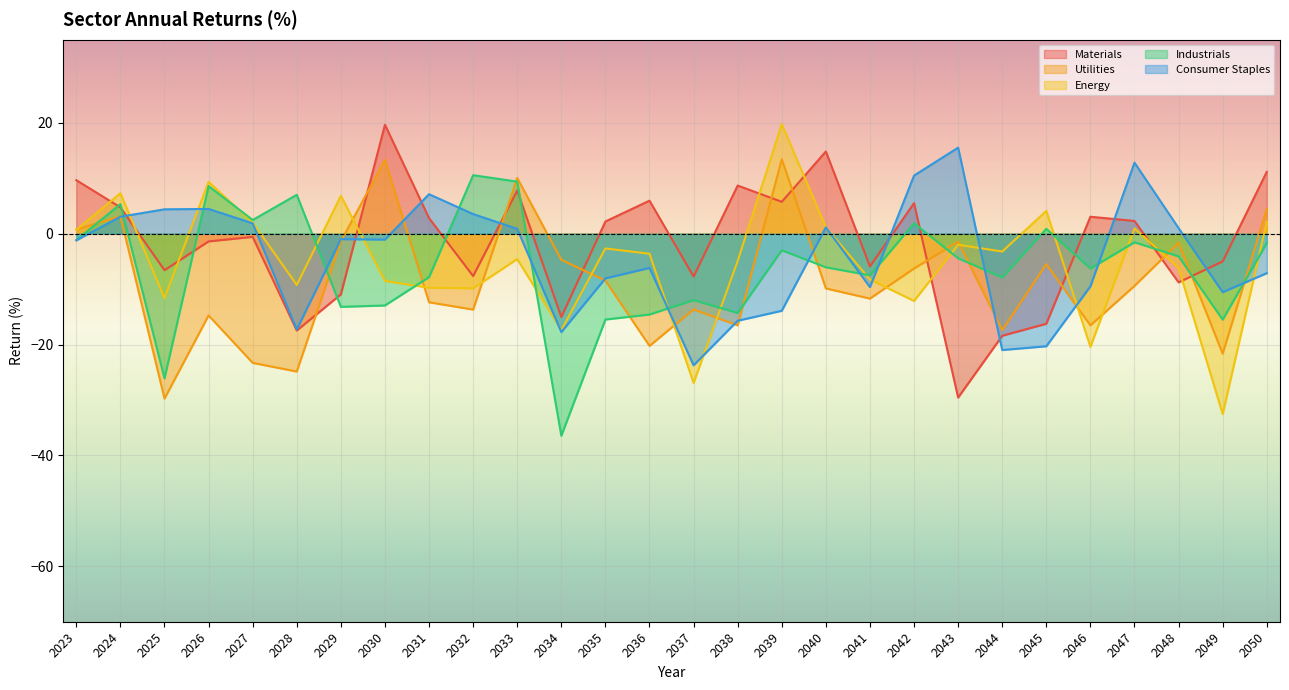

In Utilities, how many points are higher than both neighbors (excluding endpoints)?

9